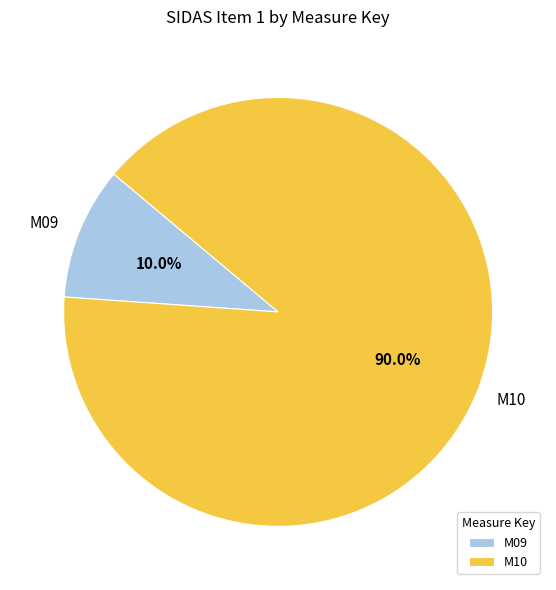

Rank the categories by value from highest to lowest.

M10, M09